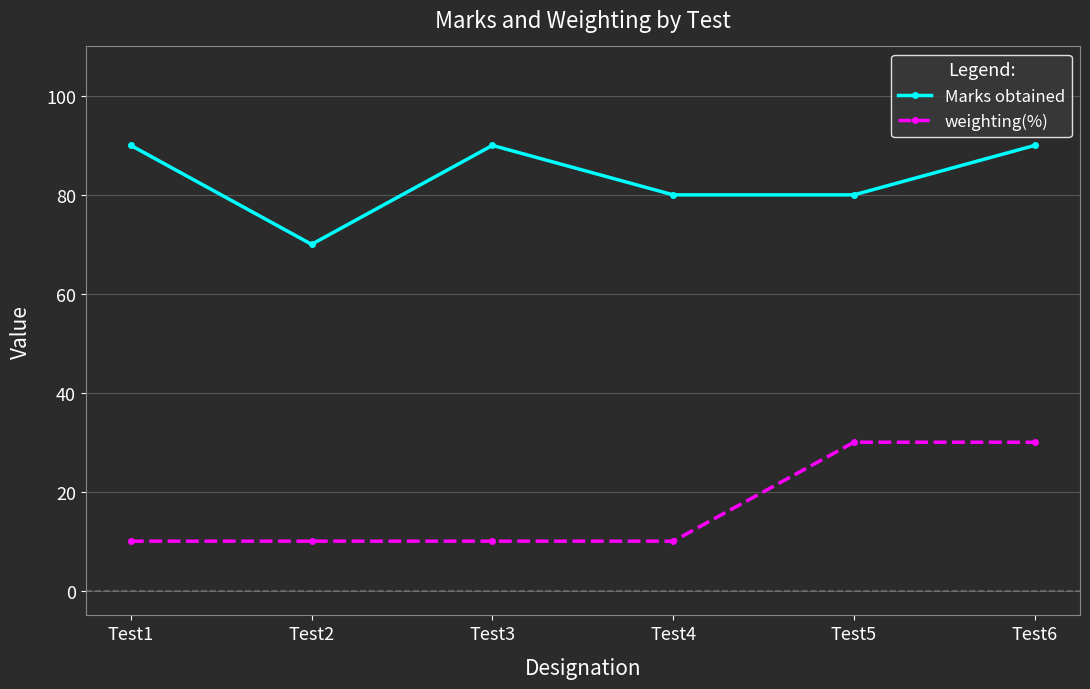

Reading right to left, what are all the values shown in this chart?

Marks obtained: 90	80	80	90	70	90
weighting(%): 30	30	10	10	10	10